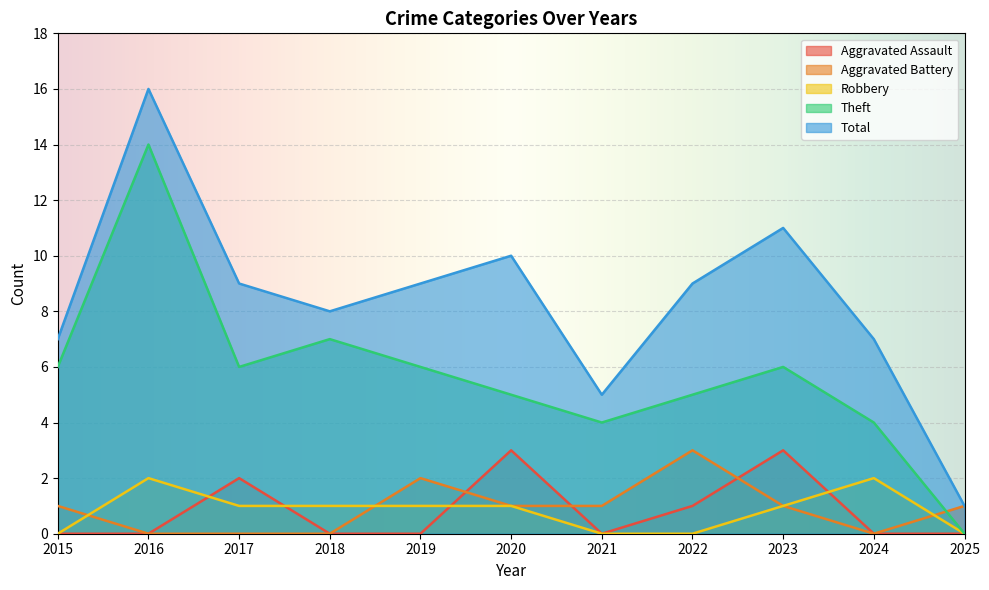

Which has a higher value, 2021 or 2020?

2020